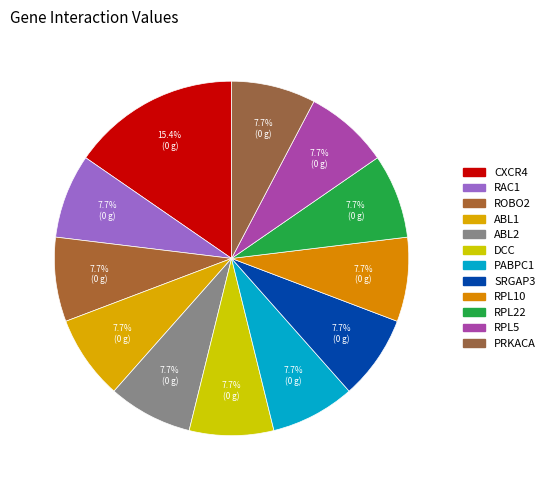

True or false: RPL5 accounts for 1% of the total.

False